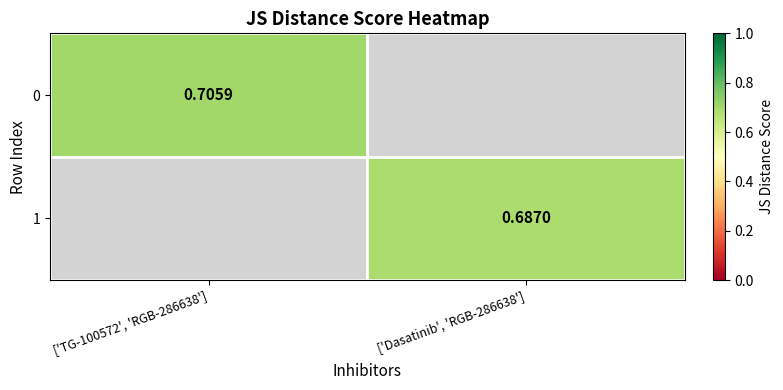

Is the value of 0 at ['TG-100572', 'RGB-286638'] greater than the value of 1 at ['Dasatinib', 'RGB-286638']?

Yes